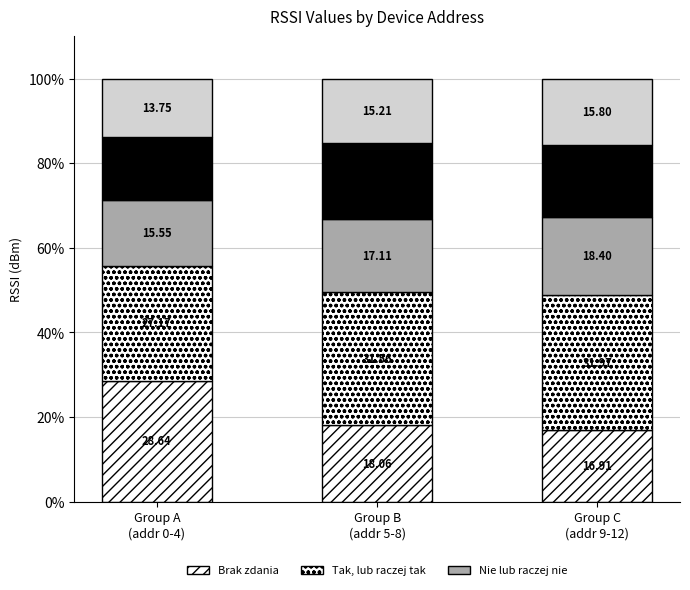

At which label does Brak zdania reach its minimum?

Group C
(addr 9-12)